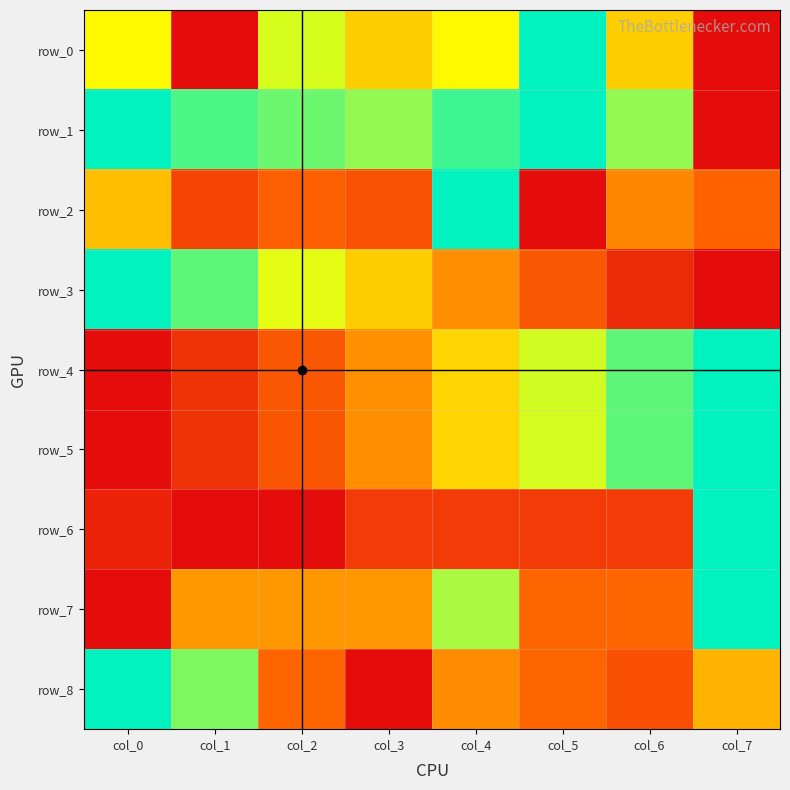

Count the number of data series in this chart.

9